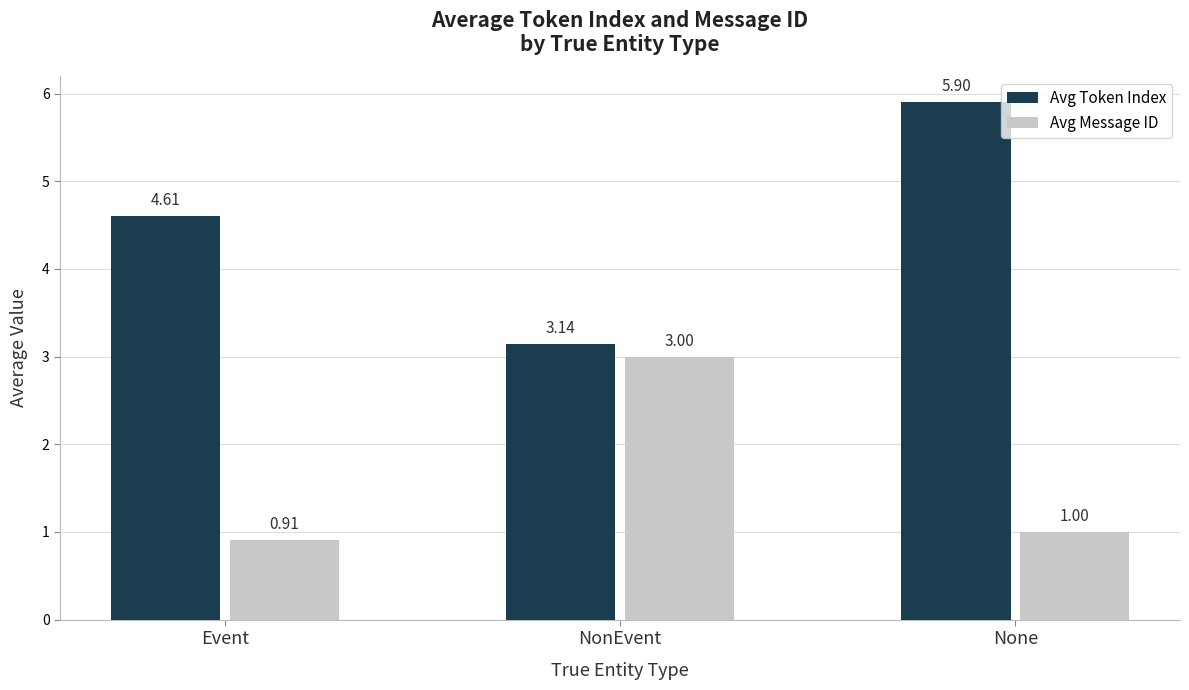

At which label does Avg Token Index reach its minimum?

NonEvent